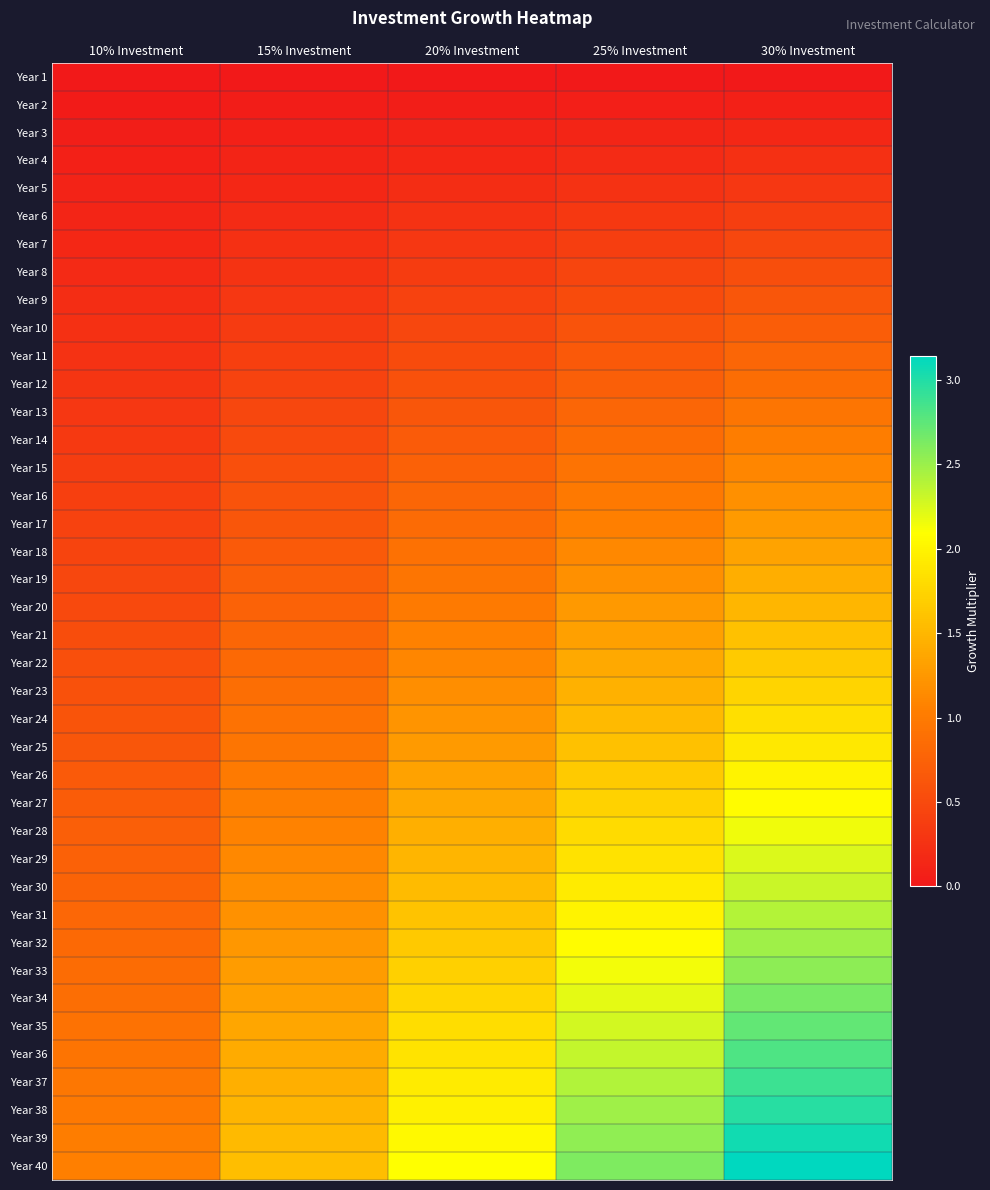

Which has a higher value, 30% Investment or 20% Investment?

30% Investment